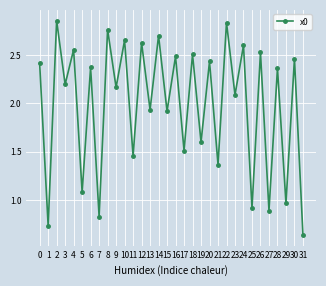

What is the change in value from 11 to 22?

+1.4